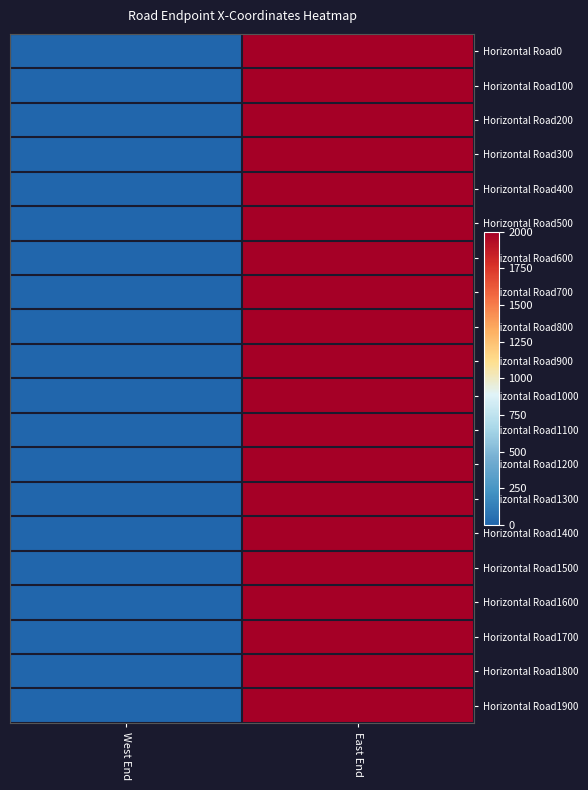

What is the total value across all series at East End?

40000